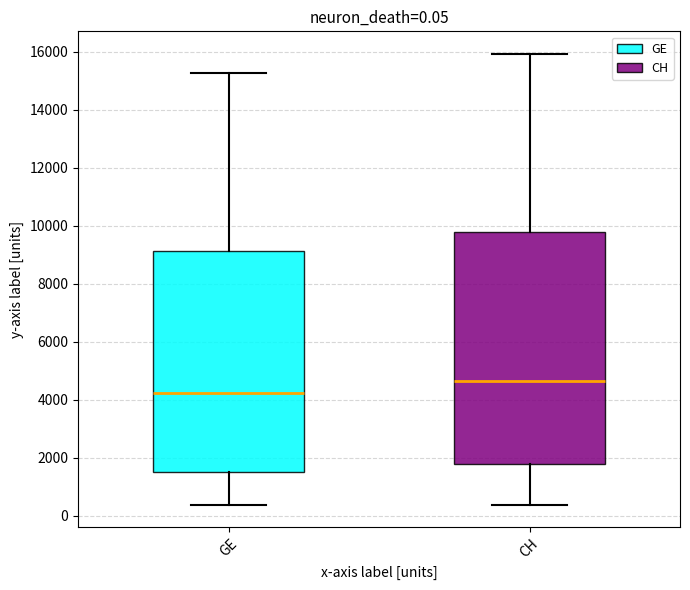

Which box has the lowest median line?

GE